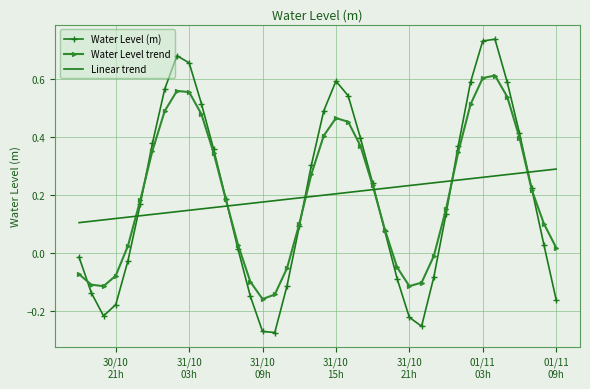

How many intersections are there between Water Level trend and Linear trend?

6